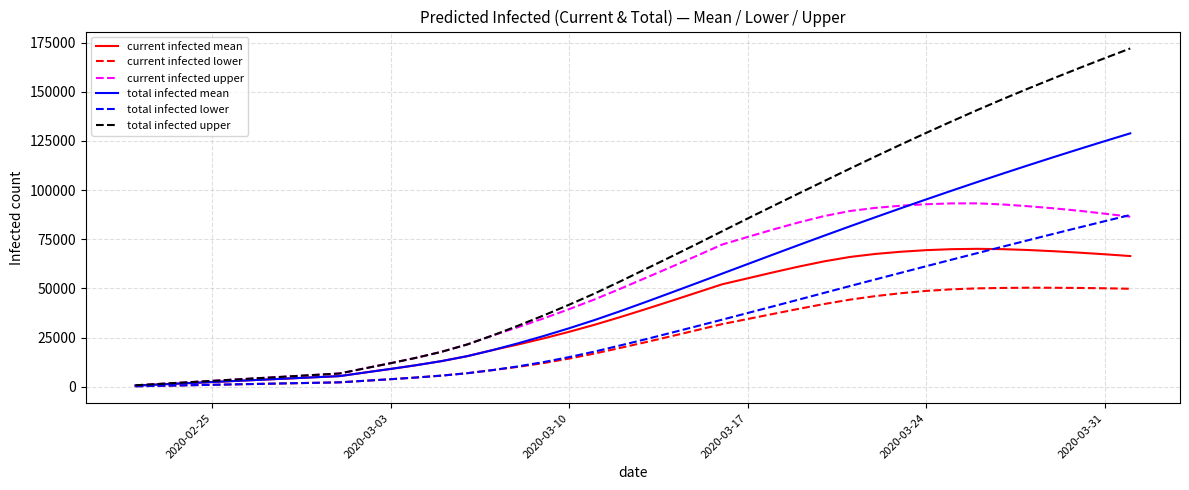

What are all the series names shown in the legend?

current infected mean, current infected lower, current infected upper, total infected mean, total infected lower, total infected upper